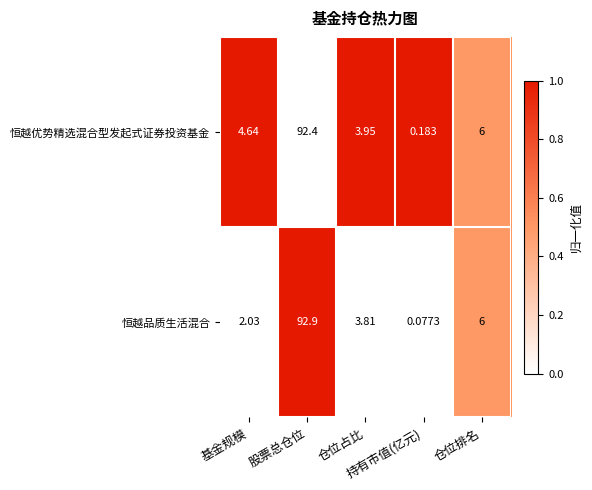

What is the difference between the highest and lowest values at 基金规模?

2.6